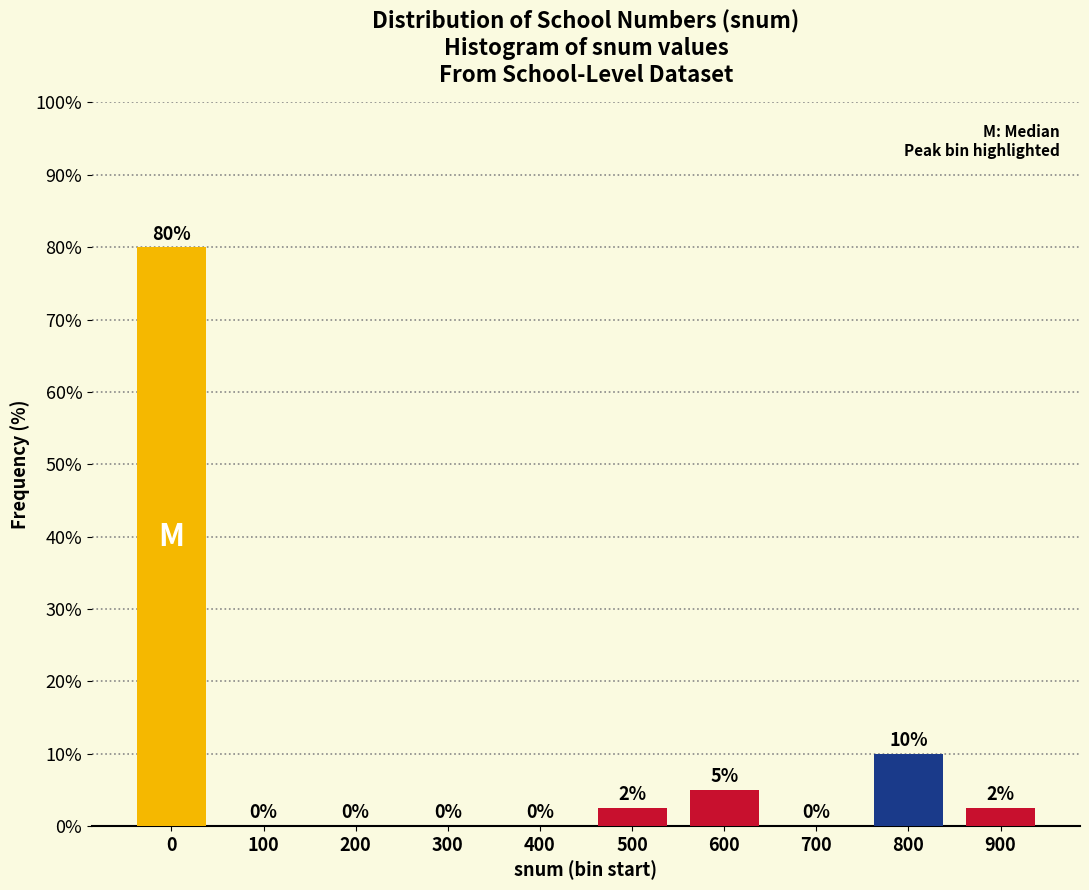

Is it true that the value at 200 is 35.6?

False